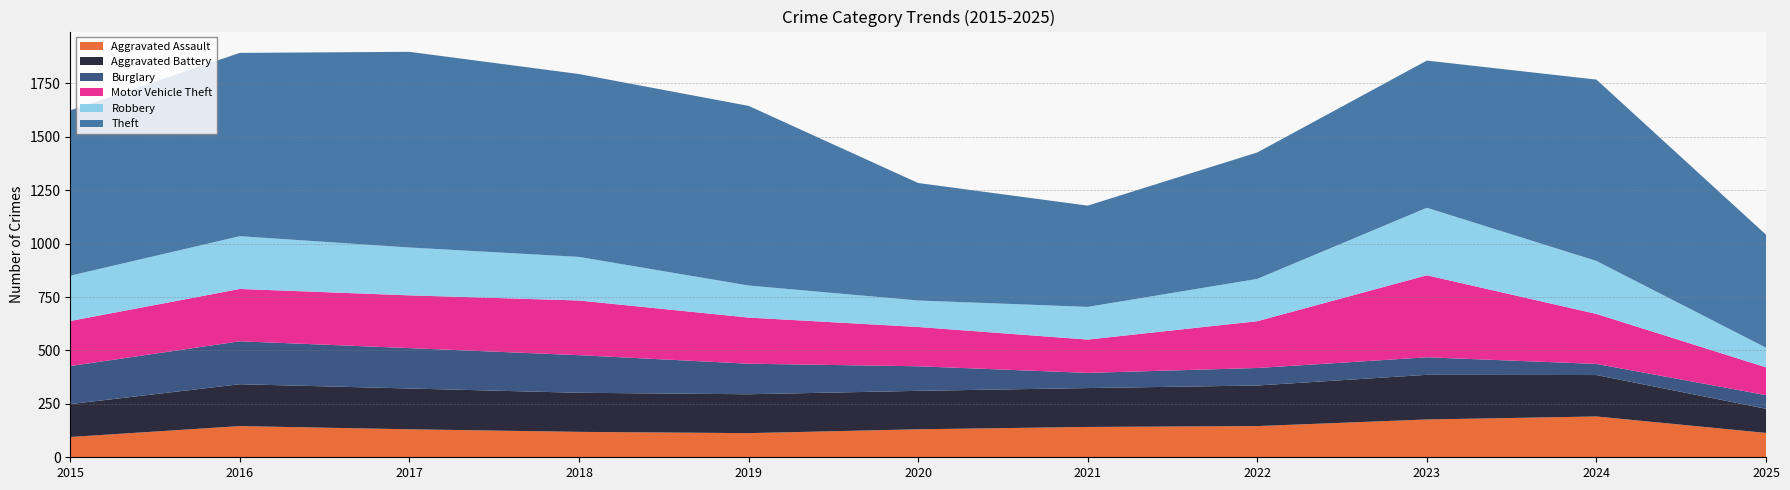

Reading right to left, transcribe all the data shown in this chart.

Aggravated Assault: 114	191	177	146	142	131	113	119	131	146	95
Aggravated Battery: 113	194	209	190	182	180	182	183	191	196	154
Burglary: 64	52	82	82	71	115	143	176	189	201	178
Motor Vehicle Theft: 130	234	384	219	156	184	216	256	247	245	211
Robbery: 92	248	316	198	153	124	150	204	224	247	212
Theft: 529	849	689	592	474	550	841	856	916	858	774